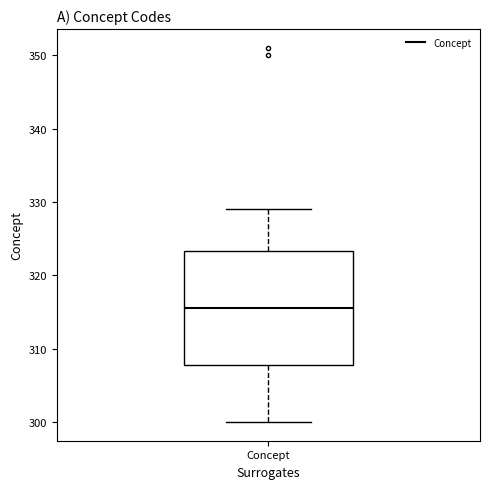

Read this box plot against the y-axis: the position of the median line, the range covered by the box, and the ends of both whiskers. The values are not printed on the chart, so give them approximately, as read against the axis.

median 316, box 308 to 323, whiskers 300 to 329